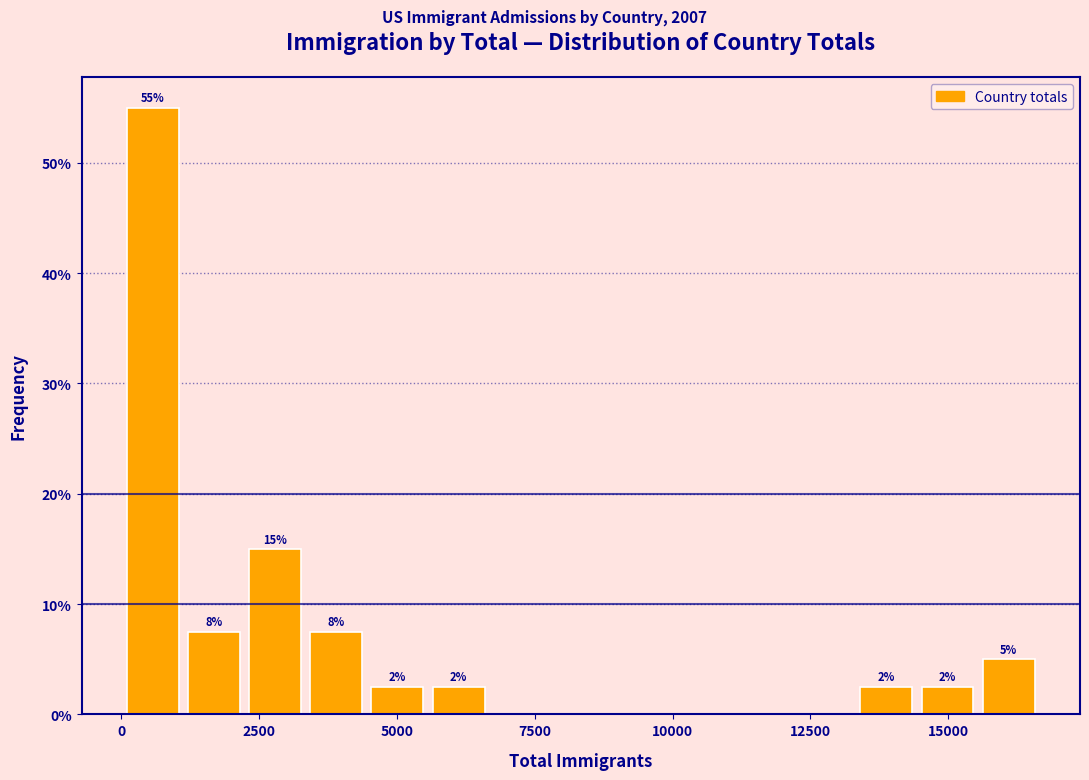

Read against the x-axis, roughly where is the centre of the tallest bar?

500